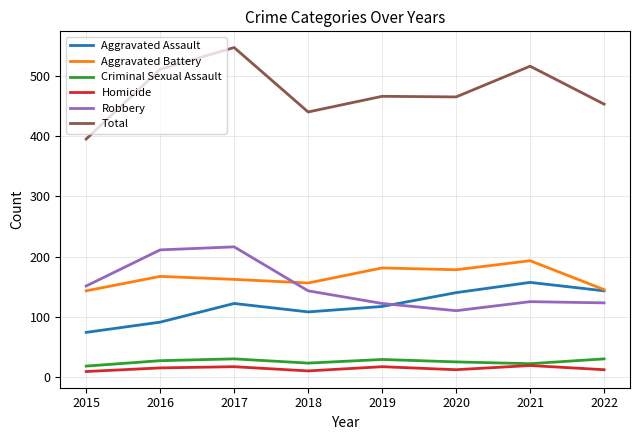

Which series has the largest total across all categories?

Total